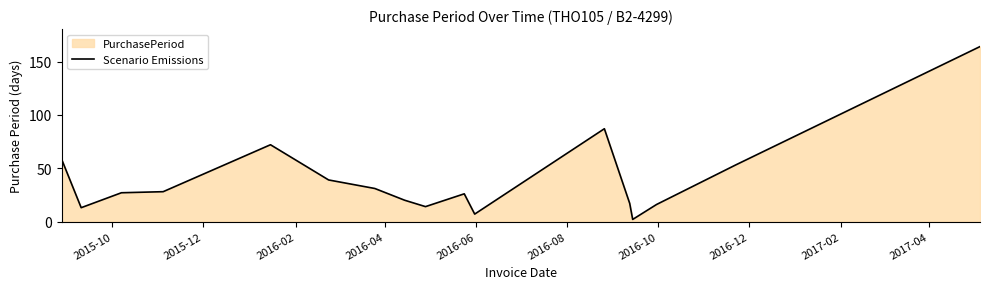

What is the difference between the maximum and minimum values?

162